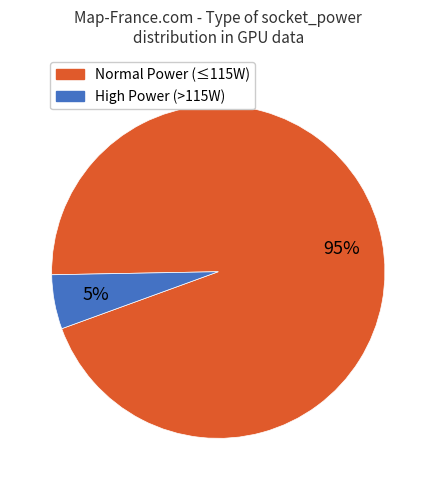

Does any single category account for the majority?

Yes